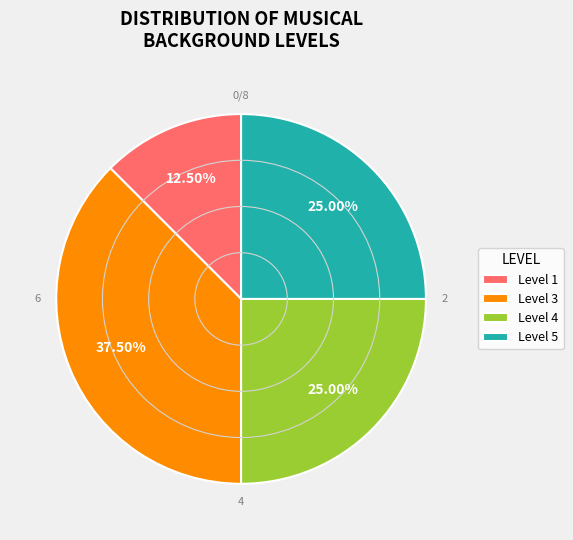

Is the sum of Level 3 and Level 5 greater than half?

Yes